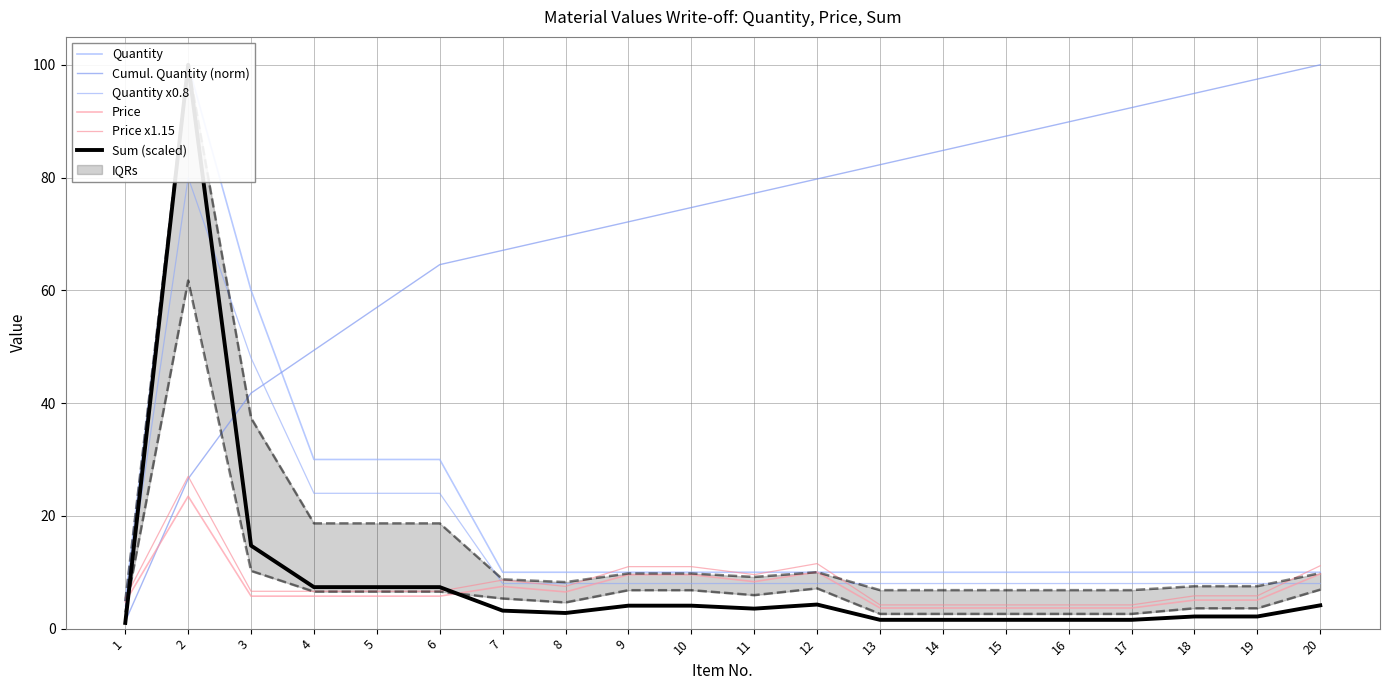

True or false: Cumul. Quantity (norm) has more than 0 interior local peaks.

False